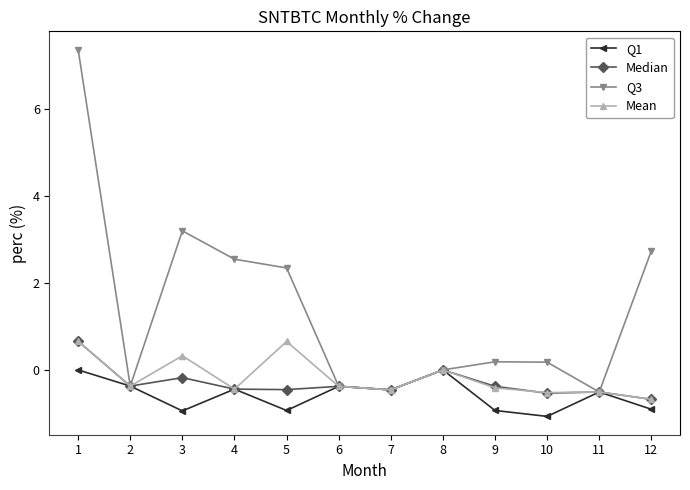

At how many categories does at least one series exceed 4?

1